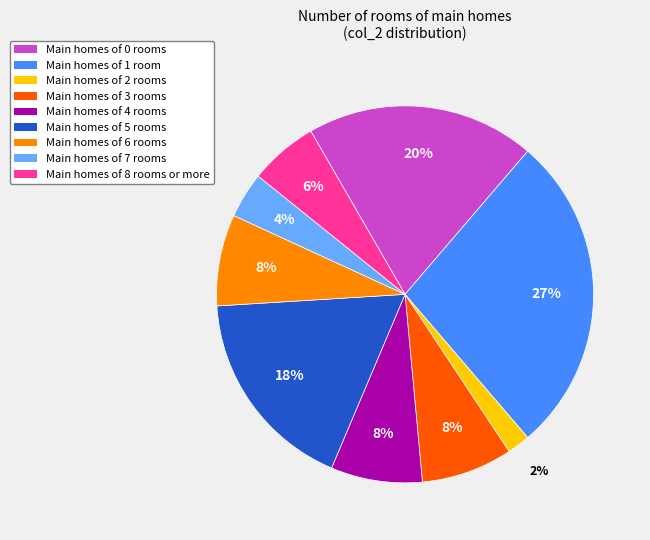

Is there any slice that represents more than half of the pie?

No